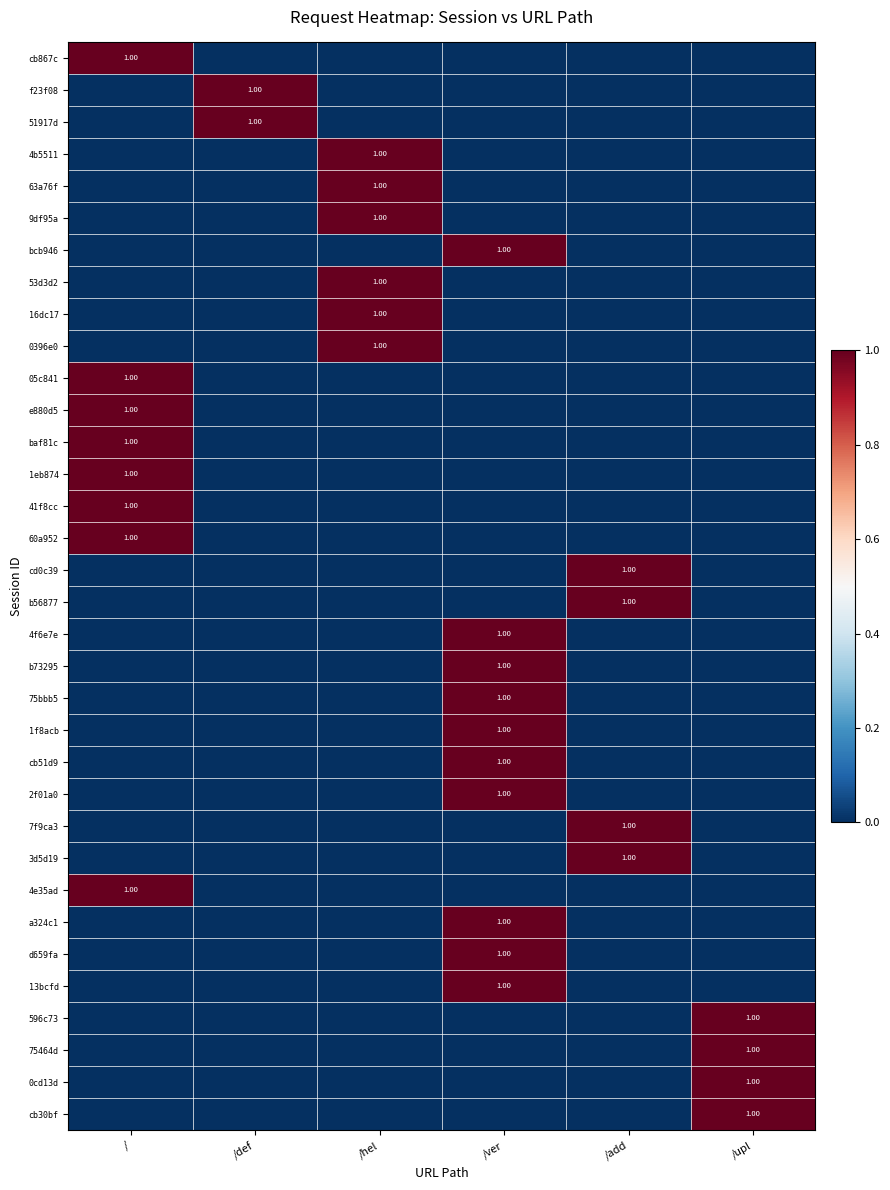

Rank the series by their maximum value, from highest to lowest.

cb867c, f23f08, 51917d, 4b5511, 63a76f, 9df95a, bcb946, 53d3d2, 16dc17, 0396e0, 05c841, e880d5, baf81c, 1eb874, 41f8cc, 60a952, cd0c39, b56877, 4f6e7e, b73295, 75bbb5, 1f8acb, cb51d9, 2f01a0, 7f9ca3, 3d5d19, 4e35ad, a324c1, d659fa, 13bcfd, 596c73, 75464d, 0cd13d, cb30bf